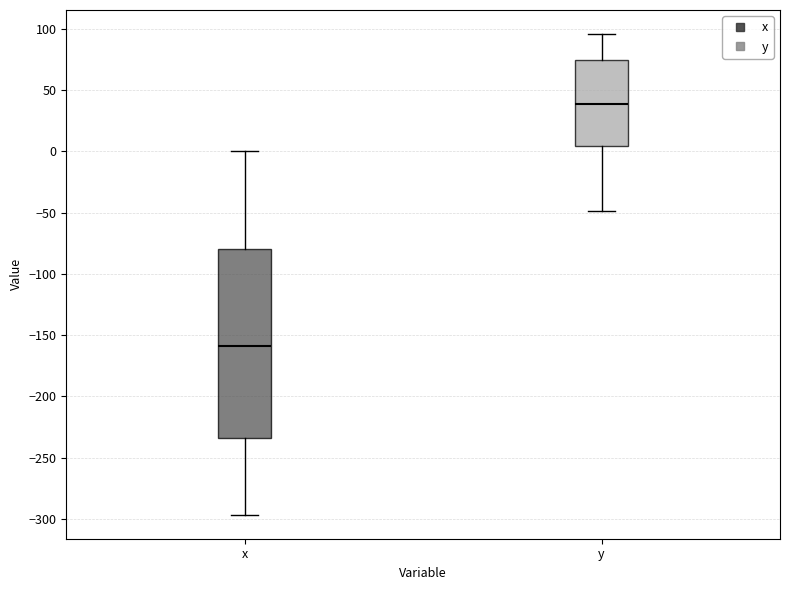

Which box's median line is the lowest?

x